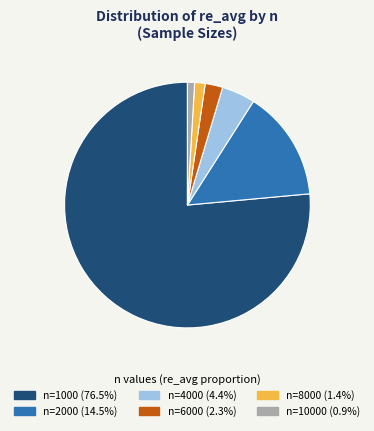

Is there any slice that represents more than half of the pie?

Yes